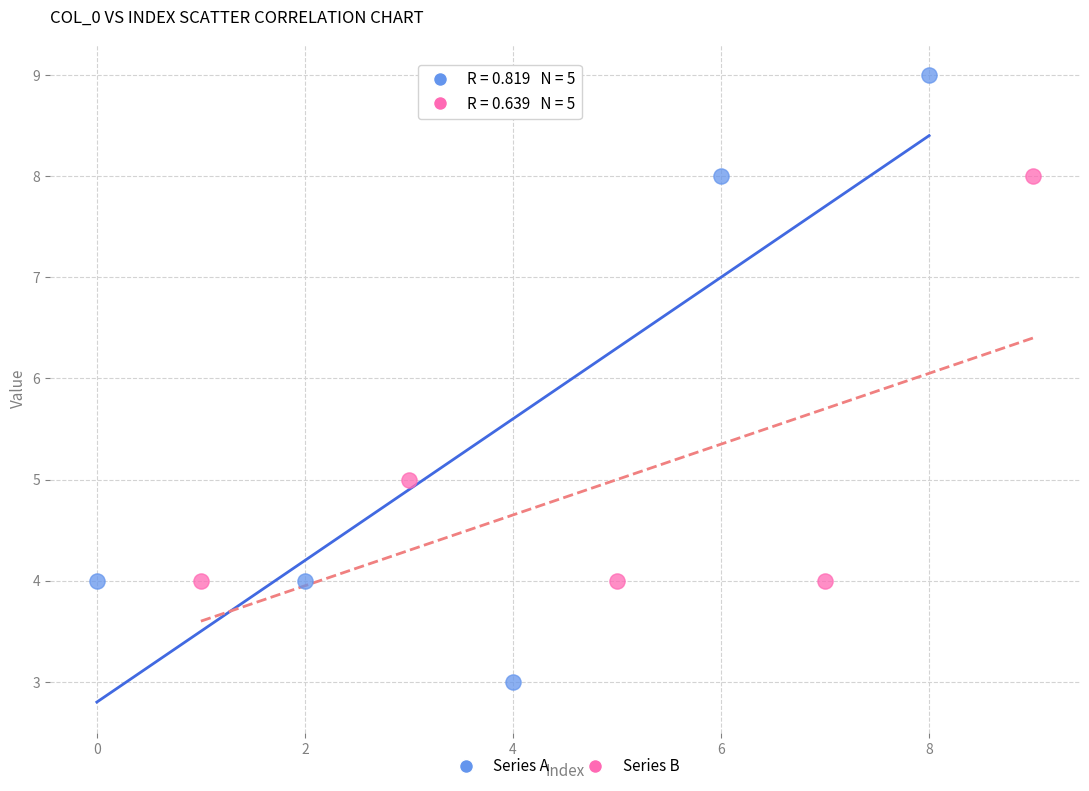

Which series reaches the minimum Y coordinate?

Series A